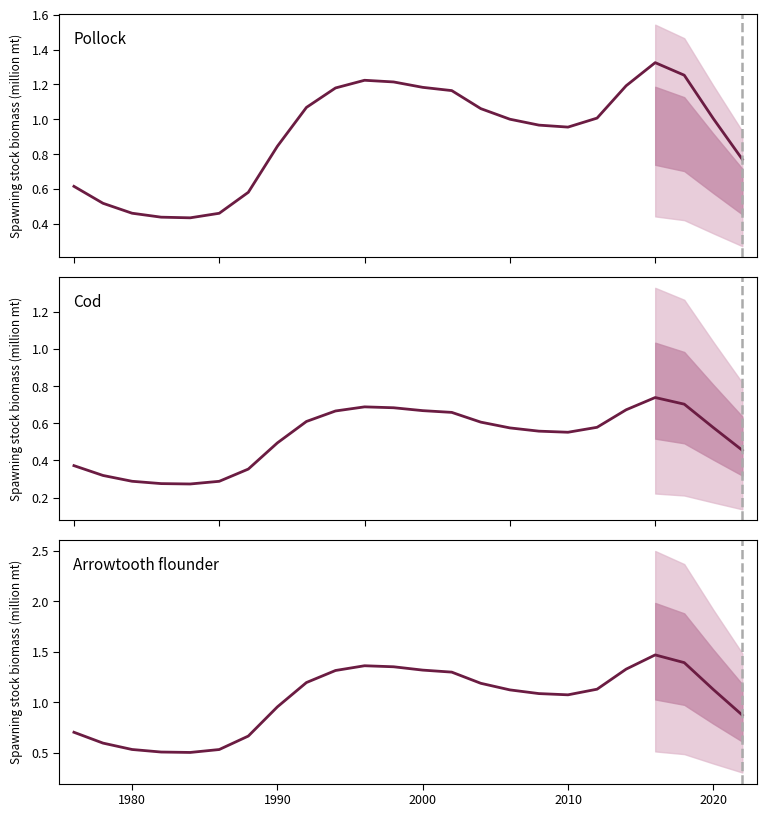

What is the difference between the second highest and minimum values in the Pollock series?

0.8